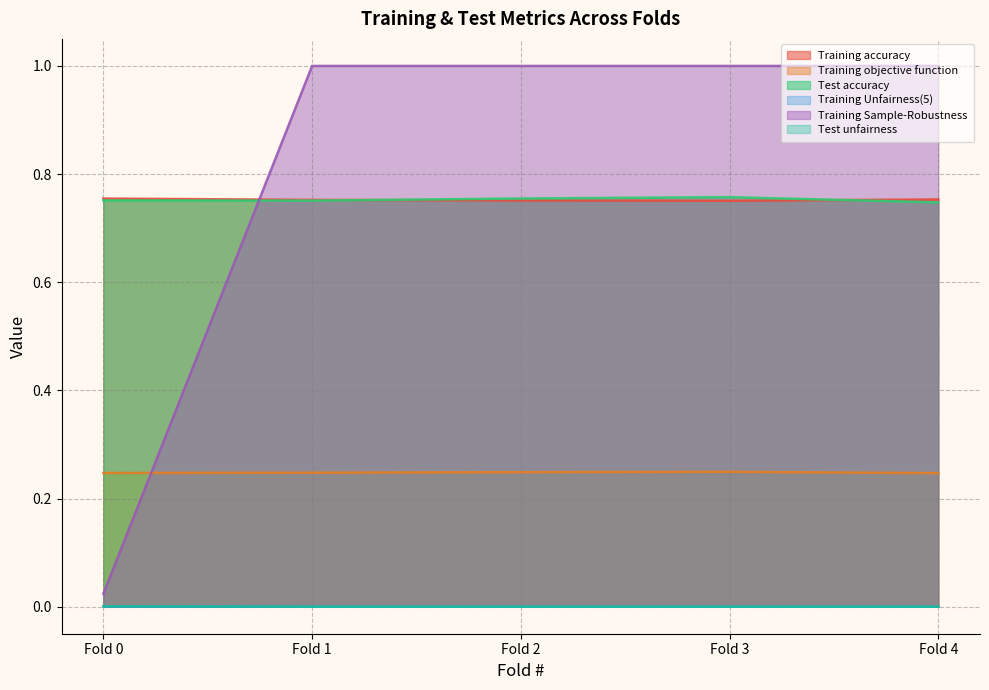

Reading right to left, transcribe all the data shown in this chart.

Training accuracy: 0.8	0.8	0.8	0.8	0.8
Training objective function: 0.2	0.2	0.2	0.2	0.2
Test accuracy: 0.7	0.8	0.8	0.8	0.8
Training Unfairness(5): 0.0	0.0	0.0	0.0	0.0
Training Sample-Robustness: 1.0	1.0	1.0	1.0	0.0
Test unfairness: 0.0	0.0	0.0	0.0	0.0